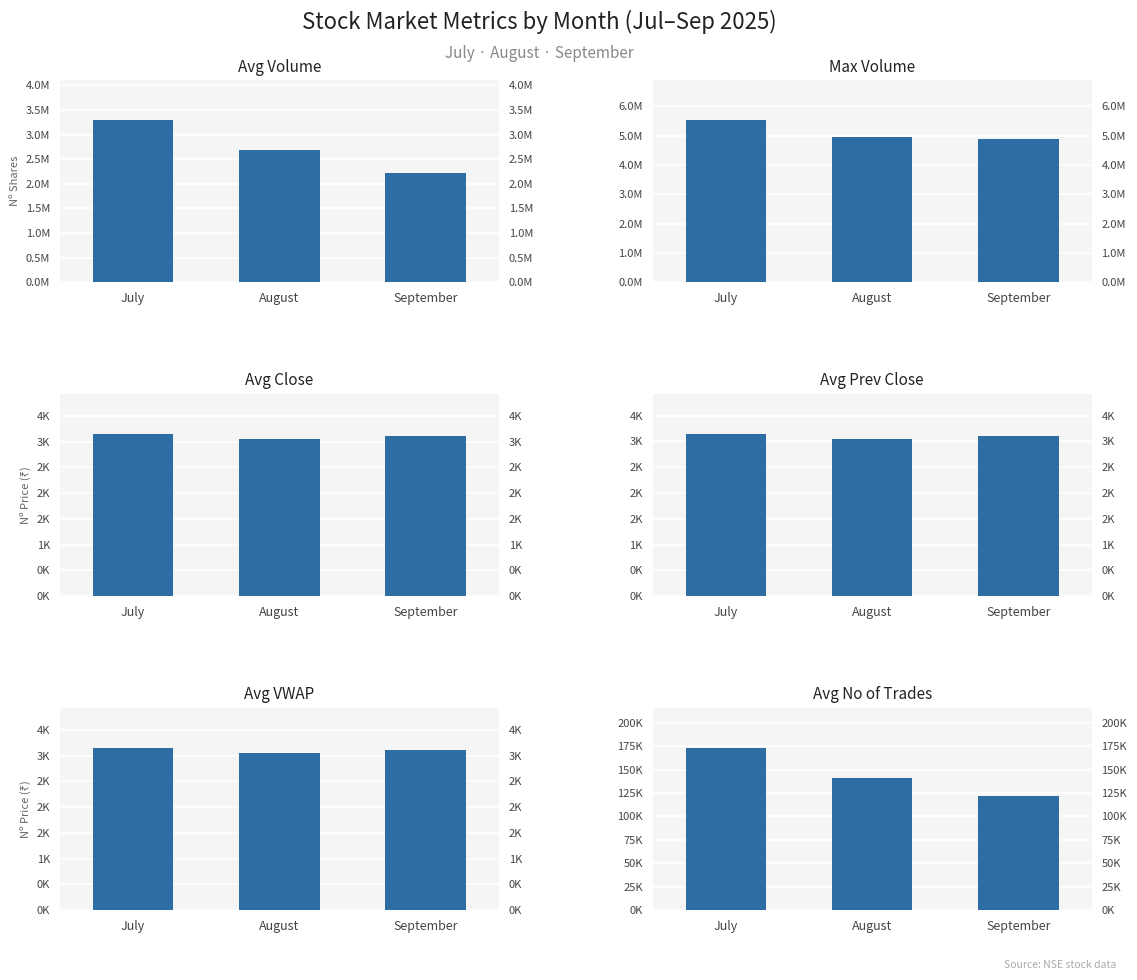

Which has a higher value, August or July?

July